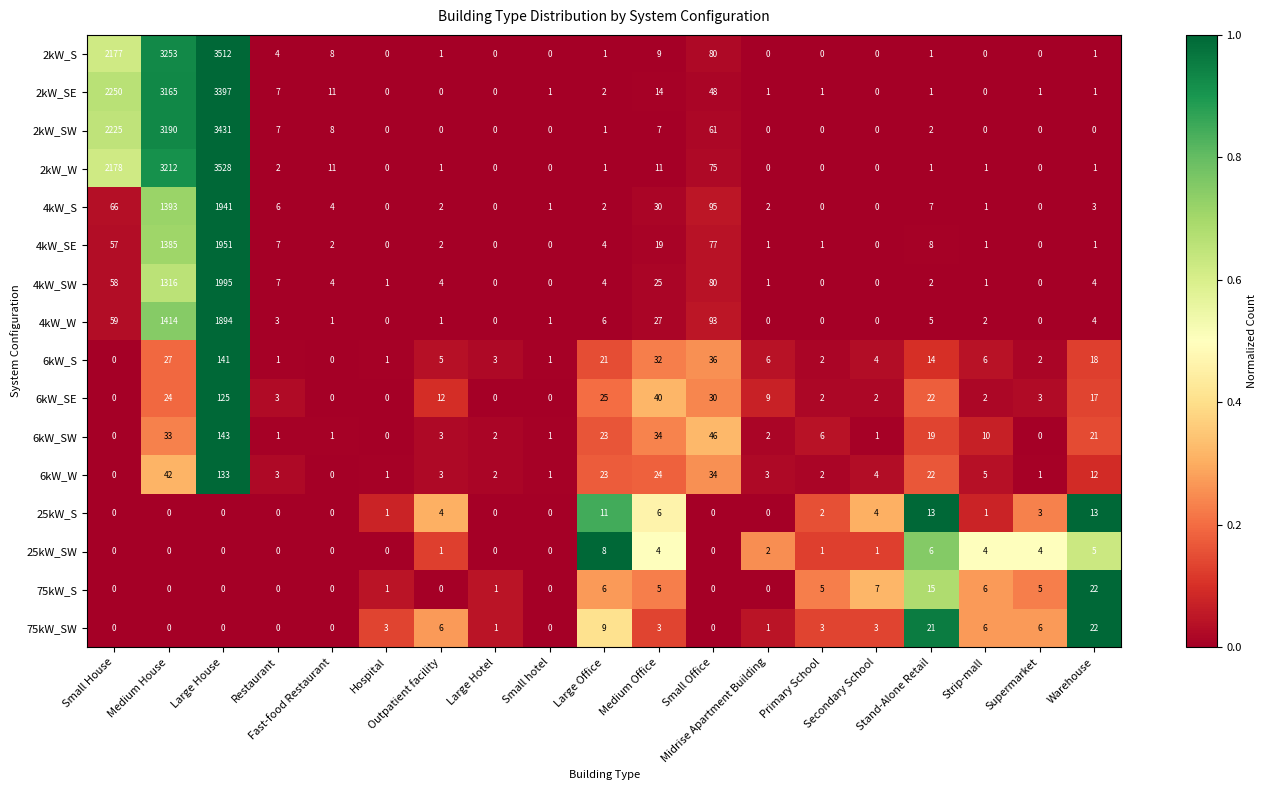

Between Restaurant and Small Office, which series saw the biggest shift?

4kW_W